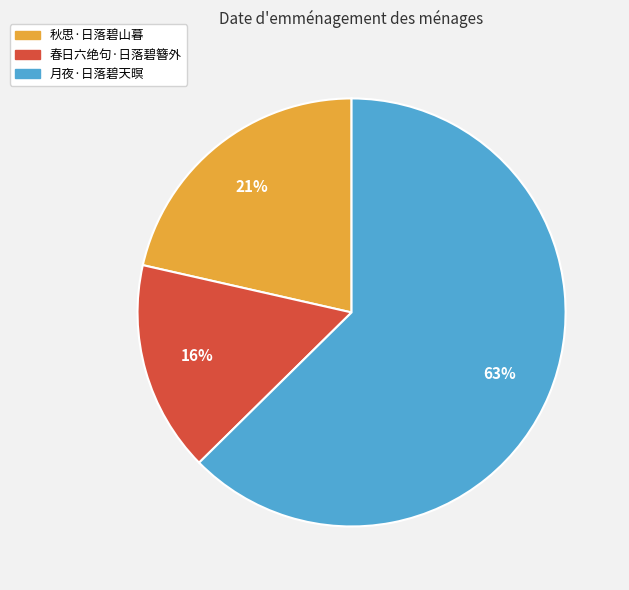

What percentage is the 春日六绝句·日落碧簪外 slice, to the nearest percent?

16%